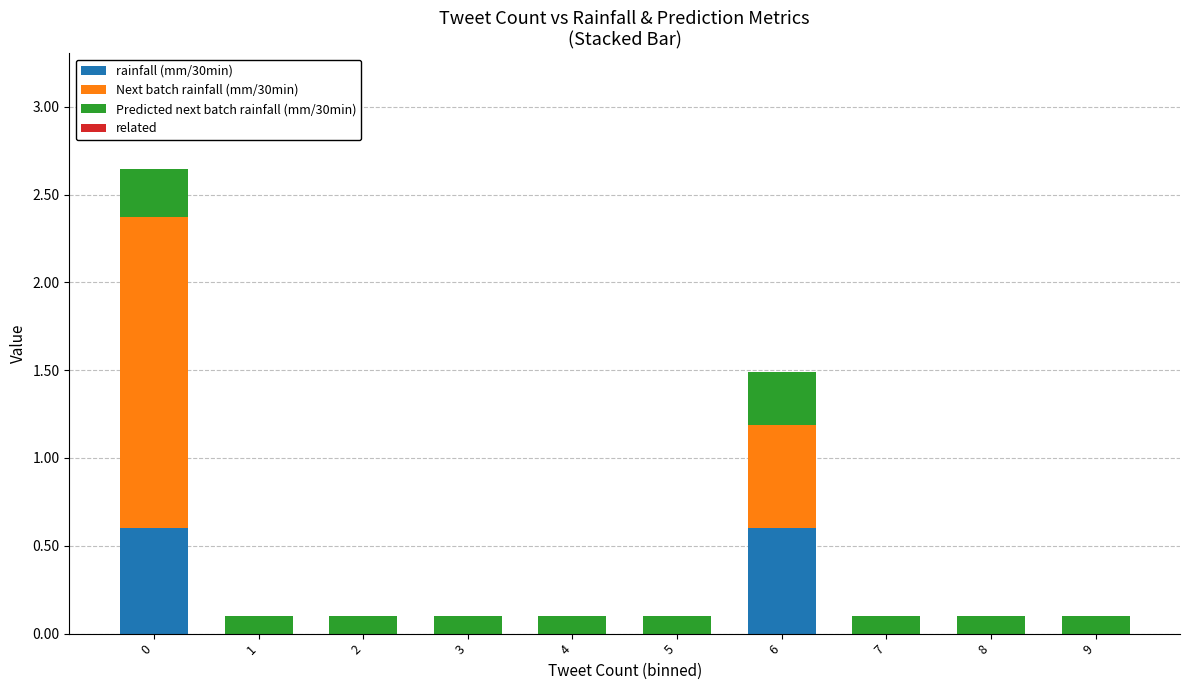

What is the highest value of the rainfall (mm/30min) series?

0.6